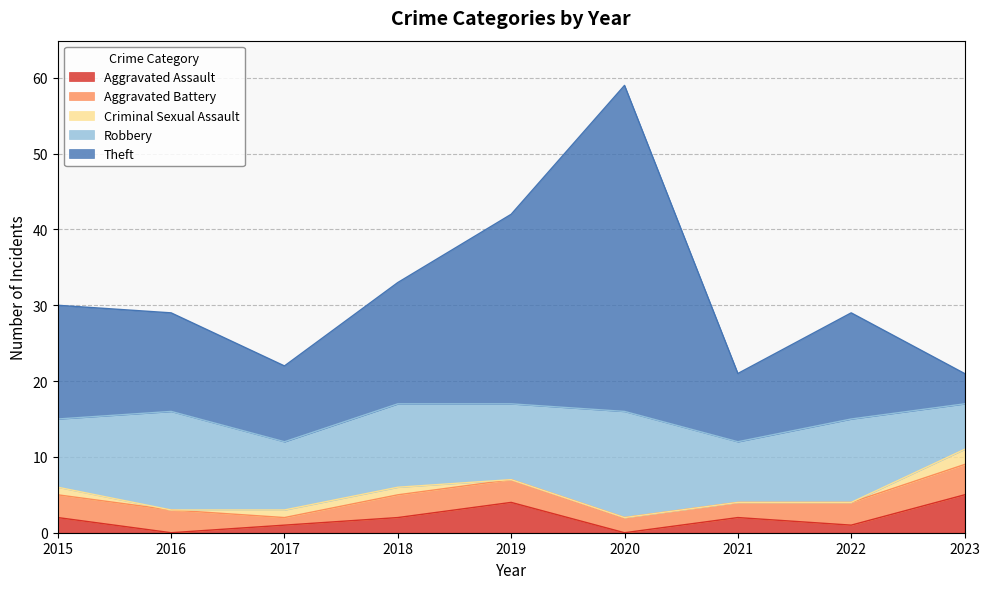

Which series has the widest spread of values?

Theft